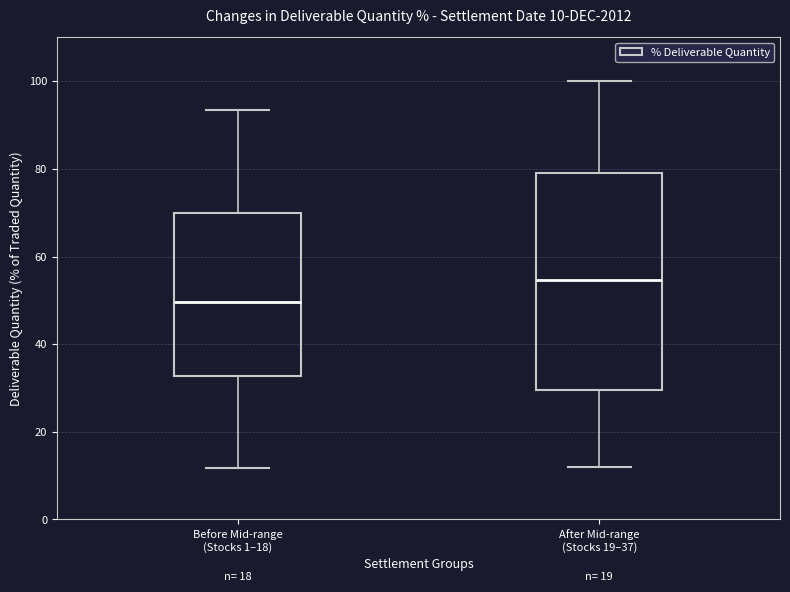

Which box has the highest median line?

After Mid-range (Stocks 19–37)